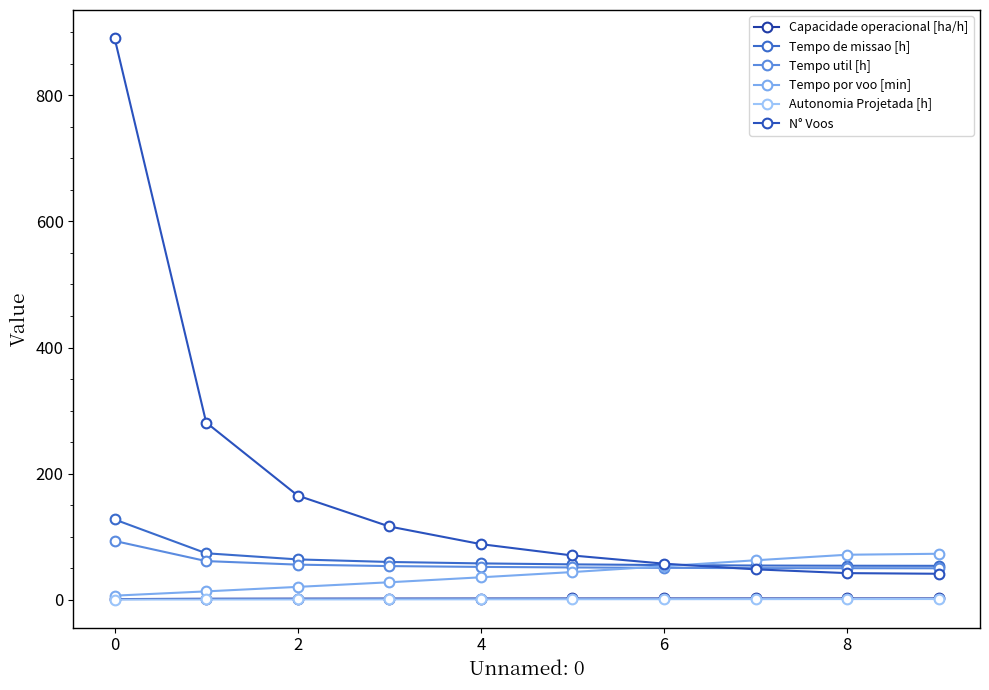

Reading left to right, what are all the values shown in this chart?

Capacidade operacional [ha/h]: 0.8	1.4	1.6	1.7	1.7	1.8	1.8	1.8	1.9	1.9
Tempo de missao [h]: 127.2	73.5	63.8	59.7	57.4	55.9	54.8	54.1	53.8	53.6
Tempo util [h]: 93.1	61.1	55.5	53.2	51.9	51.0	50.4	49.9	49.8	49.7
Tempo por voo [min]: 6.3	13.1	20.2	27.5	35.4	43.7	53.0	62.4	71.2	72.7
Autonomia Projetada [h]: 0.1	0.2	0.3	0.4	0.5	0.6	0.7	0.8	0.8	0.9
N° Voos: 891.0	281.0	165.0	116.0	88.0	70.0	57.0	48.0	42.0	41.0